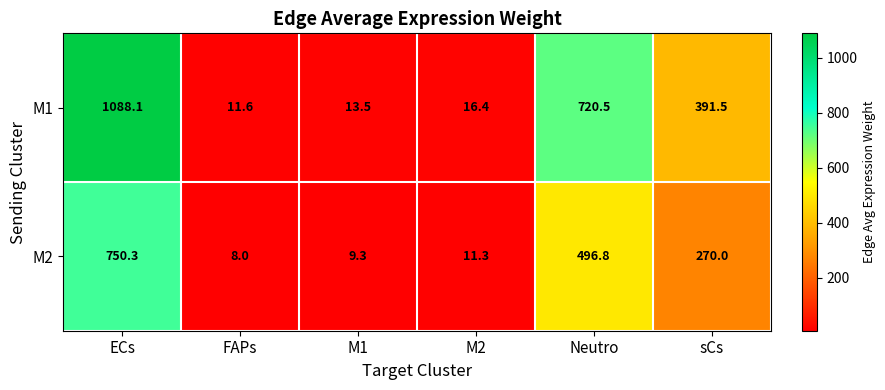

Which series has the largest range (max minus min)?

M1